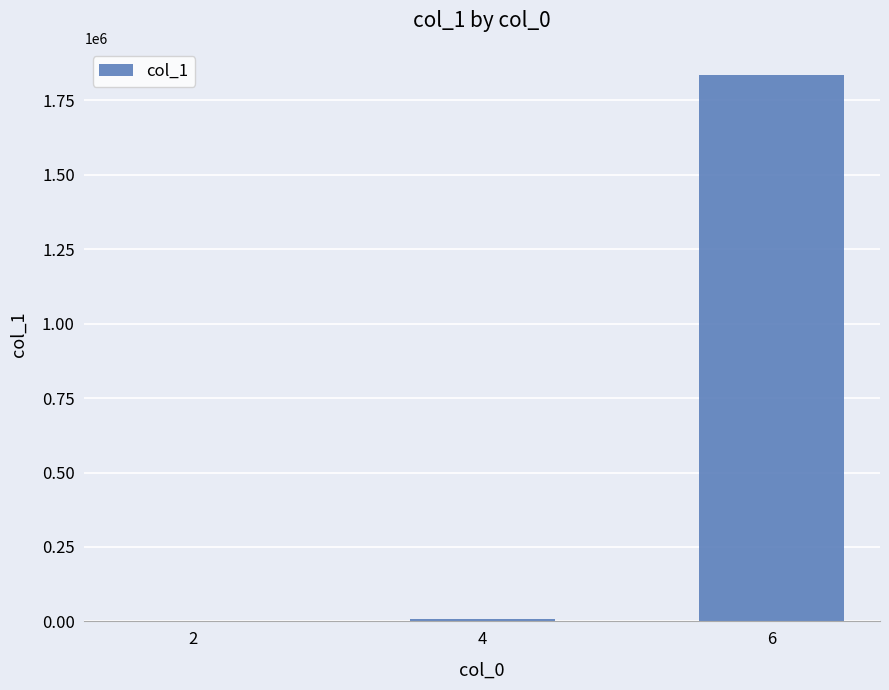

What is the sum of all values?

1842961